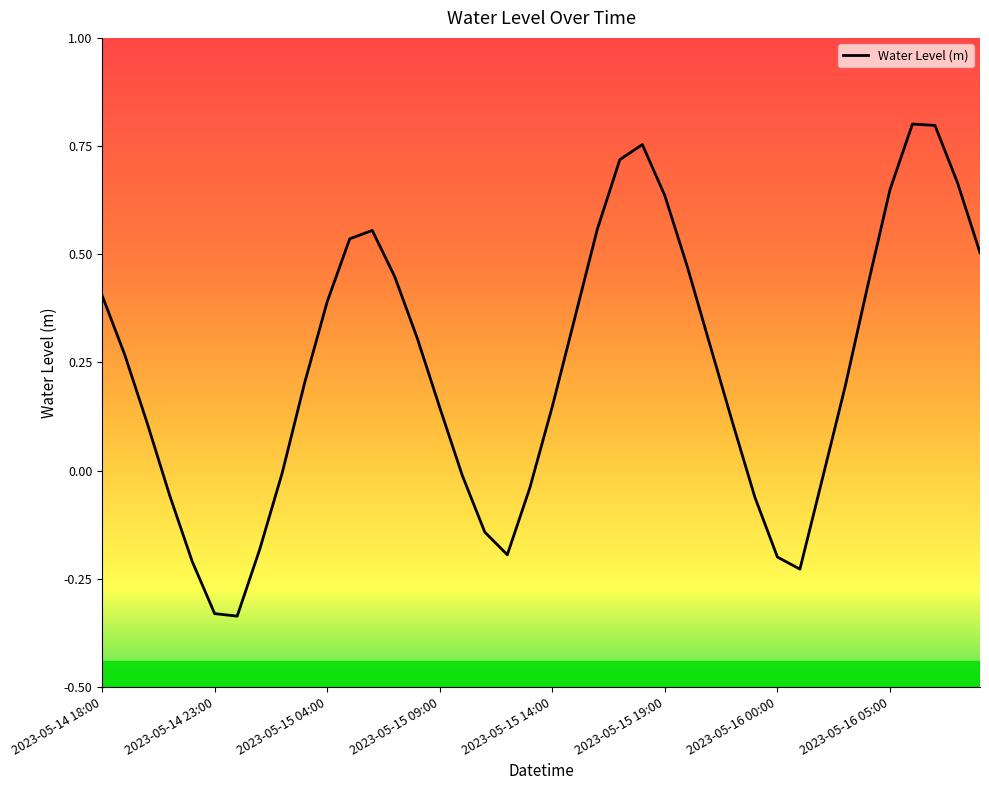

What is the difference between the maximum and minimum values?

1.1